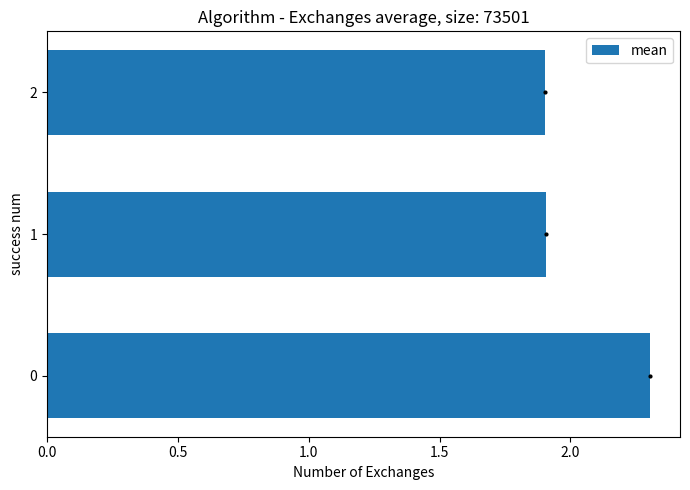

Reading top to bottom, extract all data points from this chart.

2=1.9	1=1.9	0=2.3